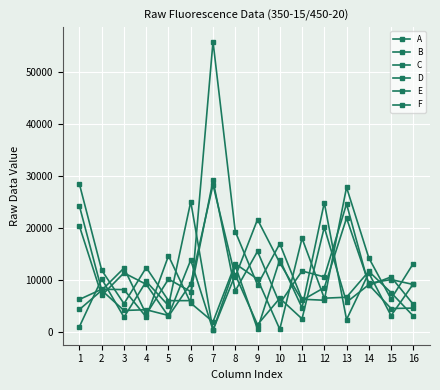

At which label does B first exceed 10058?

1